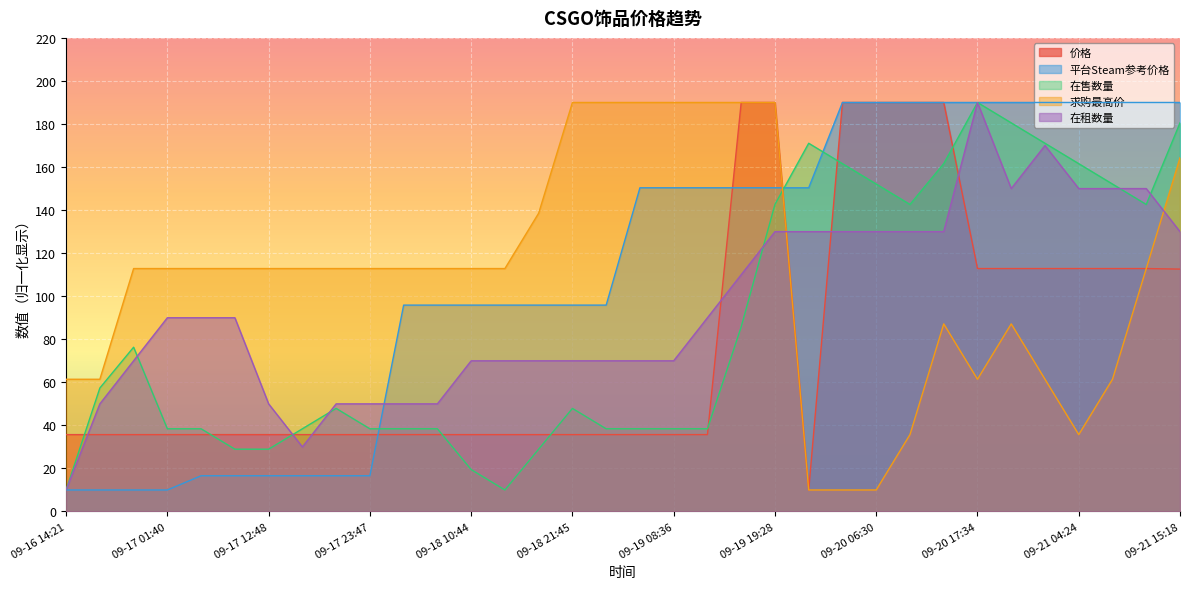

The value of 求购最高价 at 09-21 04:24 is 35.7. True or false?

True